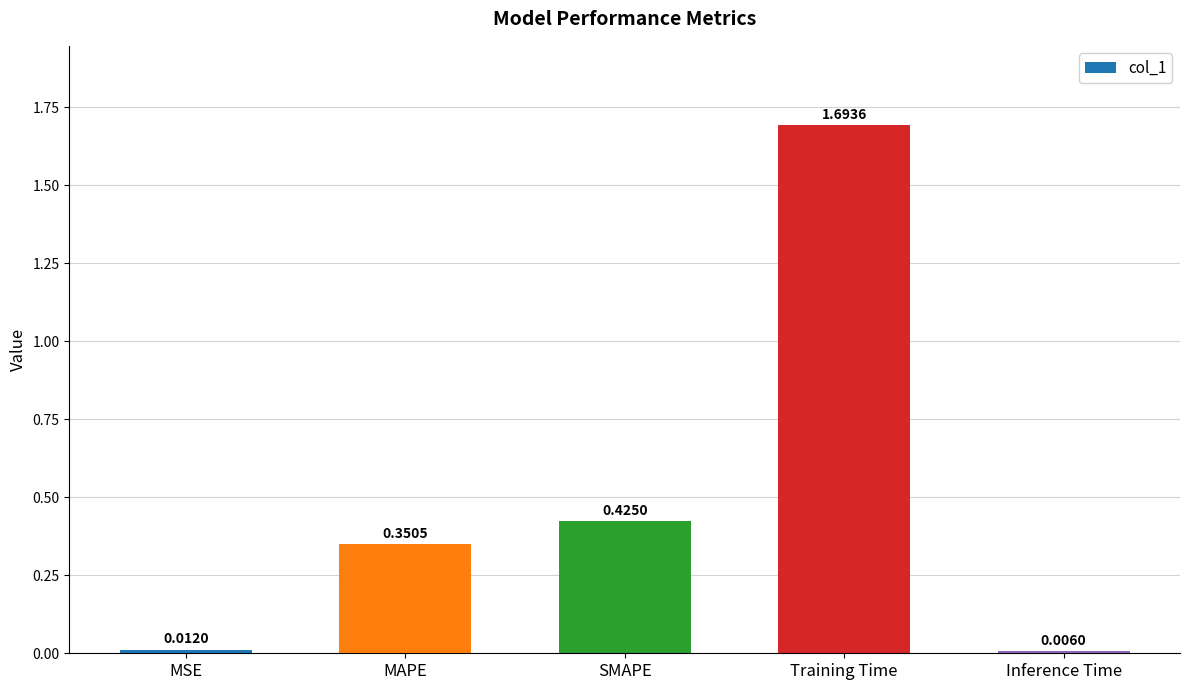

Which label corresponds to the largest value in the chart?

Training Time